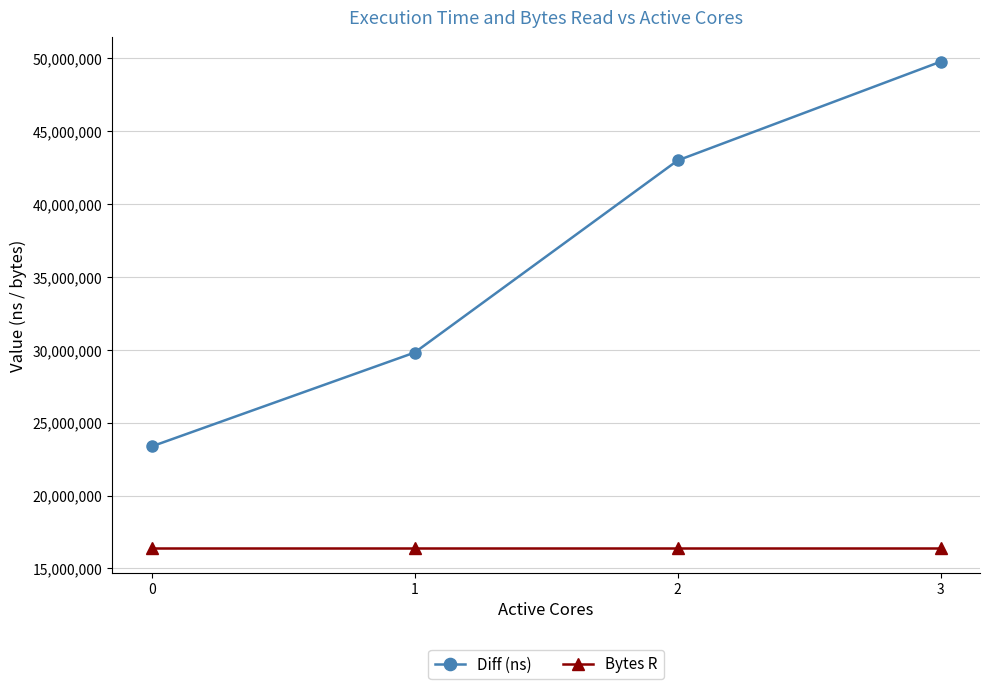

True or false: Bytes R and Diff (ns) cross at least once.

False